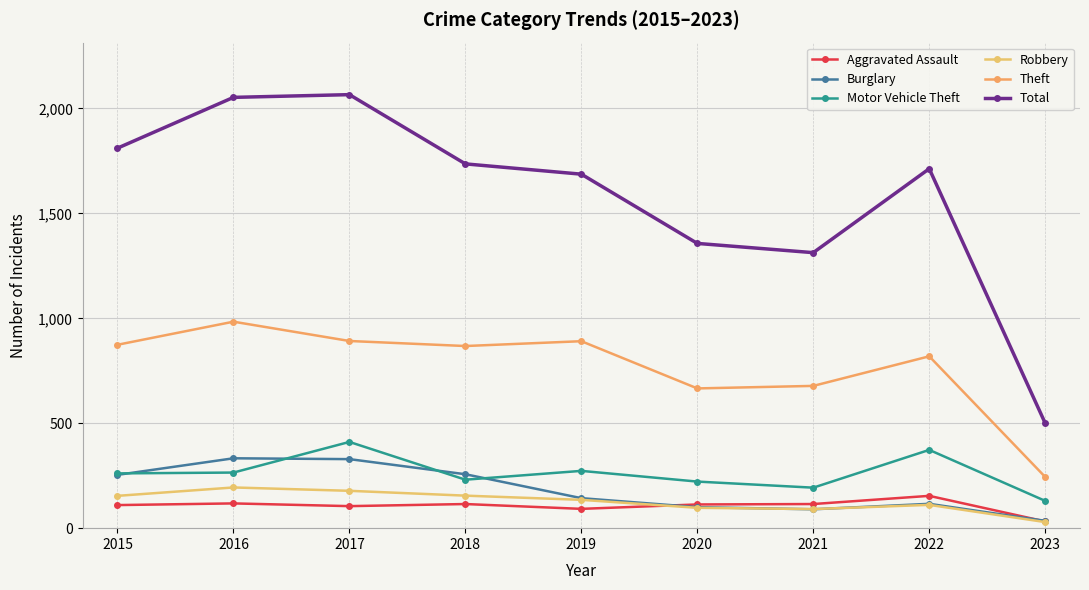

What is the total value across all series at 2015?

3464